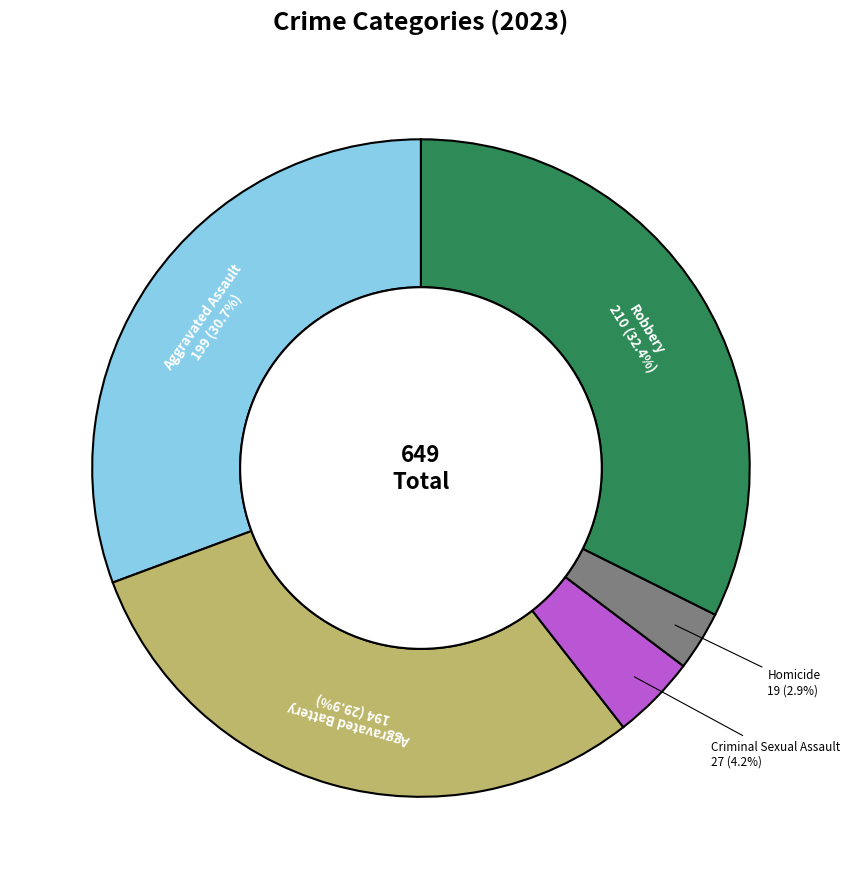

To the nearest percent, what portion does Aggravated Assault represent?

31%